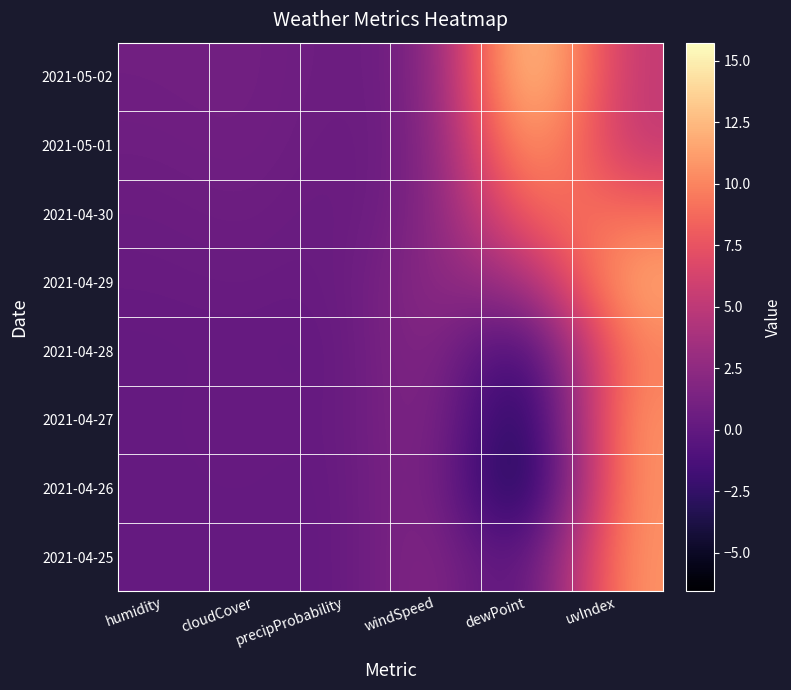

Which has a higher value, humidity or dewPoint?

humidity